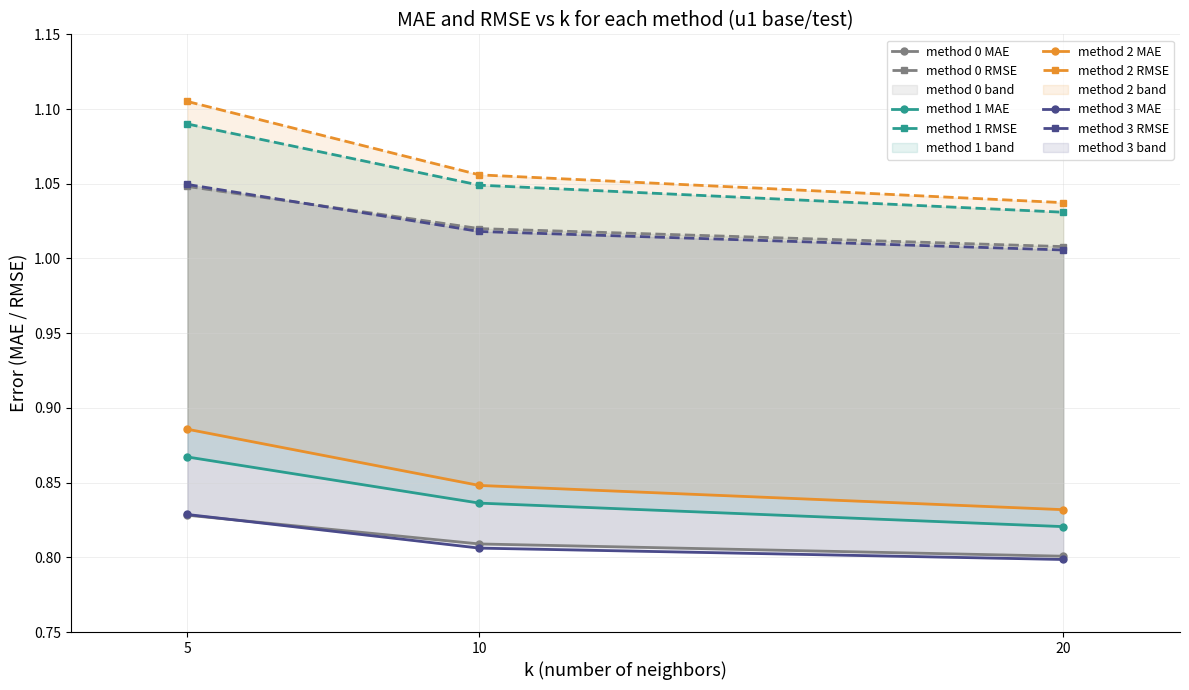

Does the chart have visible grid lines?

Yes